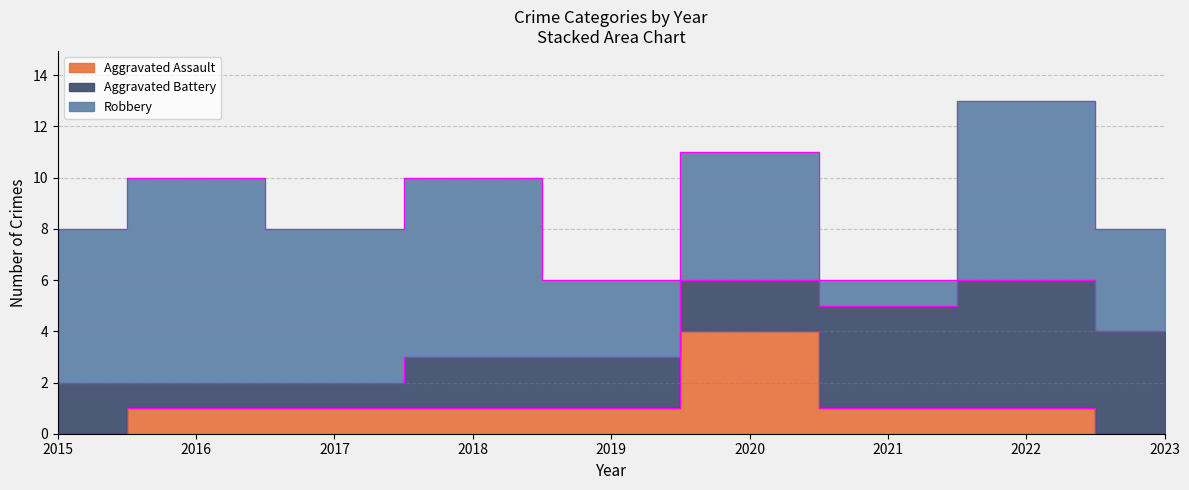

The value of Robbery at 2022 is 7. True or false?

True